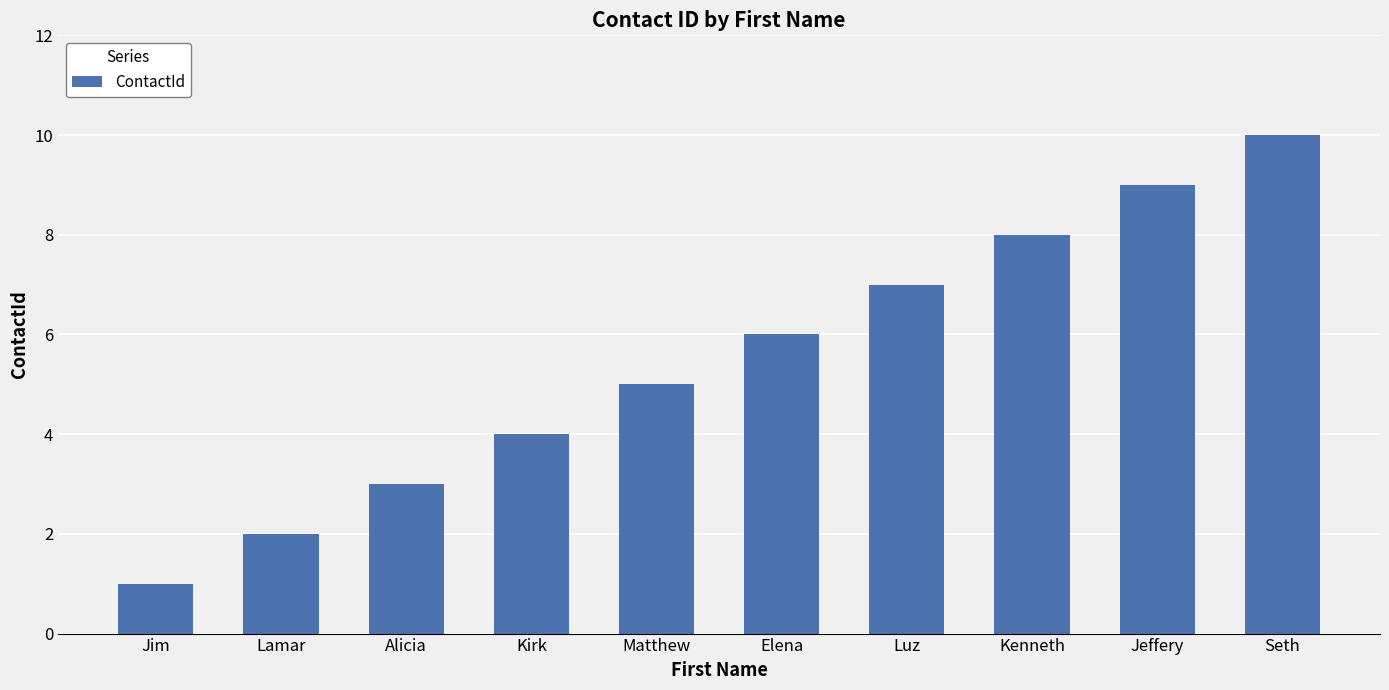

What is the difference between the second highest and minimum values?

8